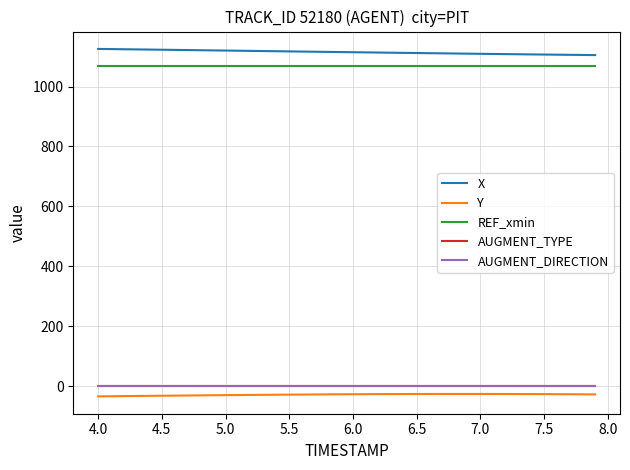

What is the smallest value displayed?

-33.4